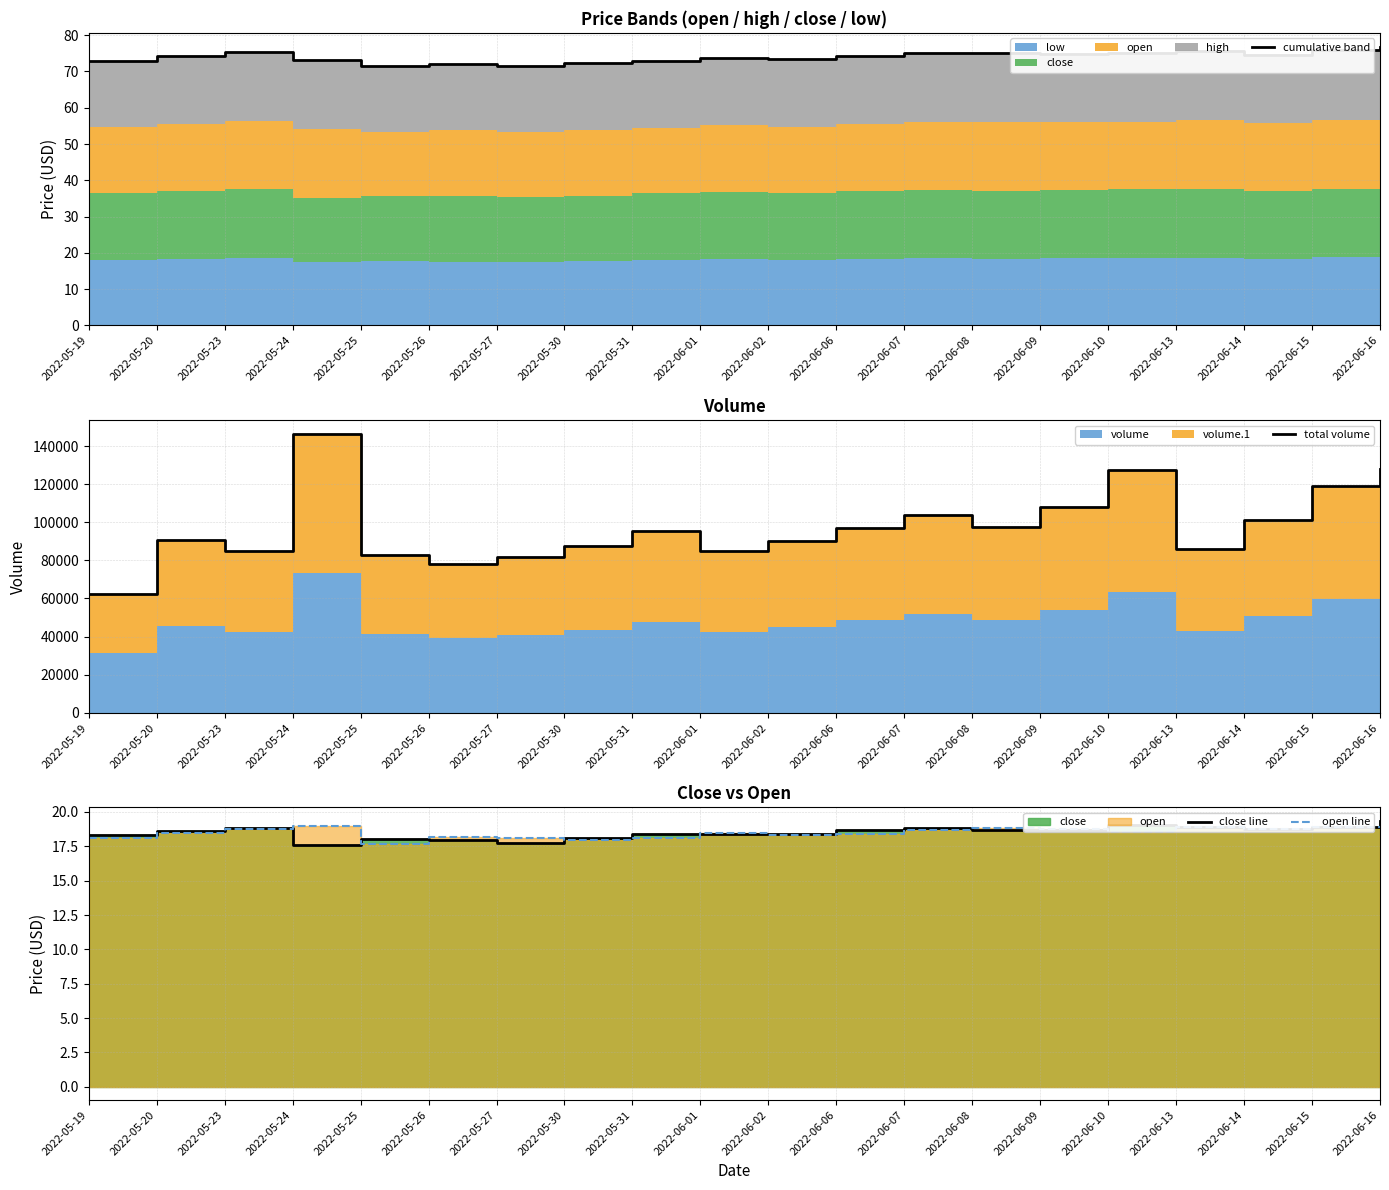

Which series ends up on top after the final intersection of open line and close line?

close line